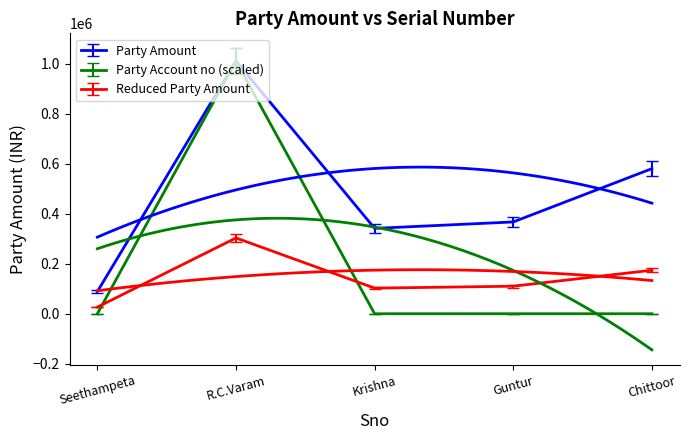

True or false: Reduced Party Amount and Party Amount intersect in this chart.

False